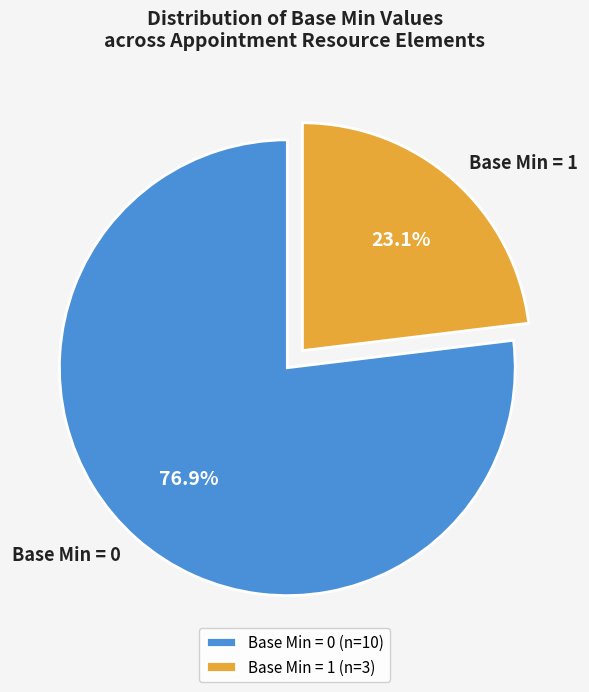

Is there any slice that represents more than half of the pie?

Yes